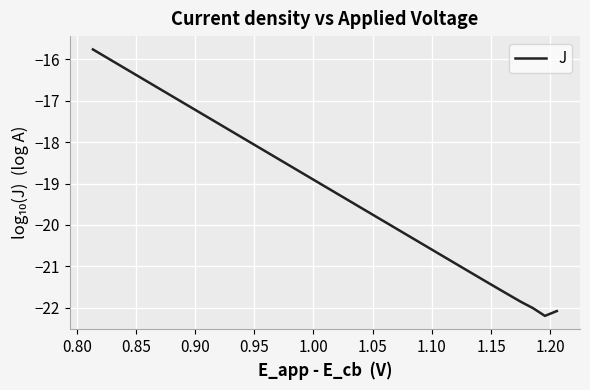

What is the difference between the second highest and minimum values?

6.3